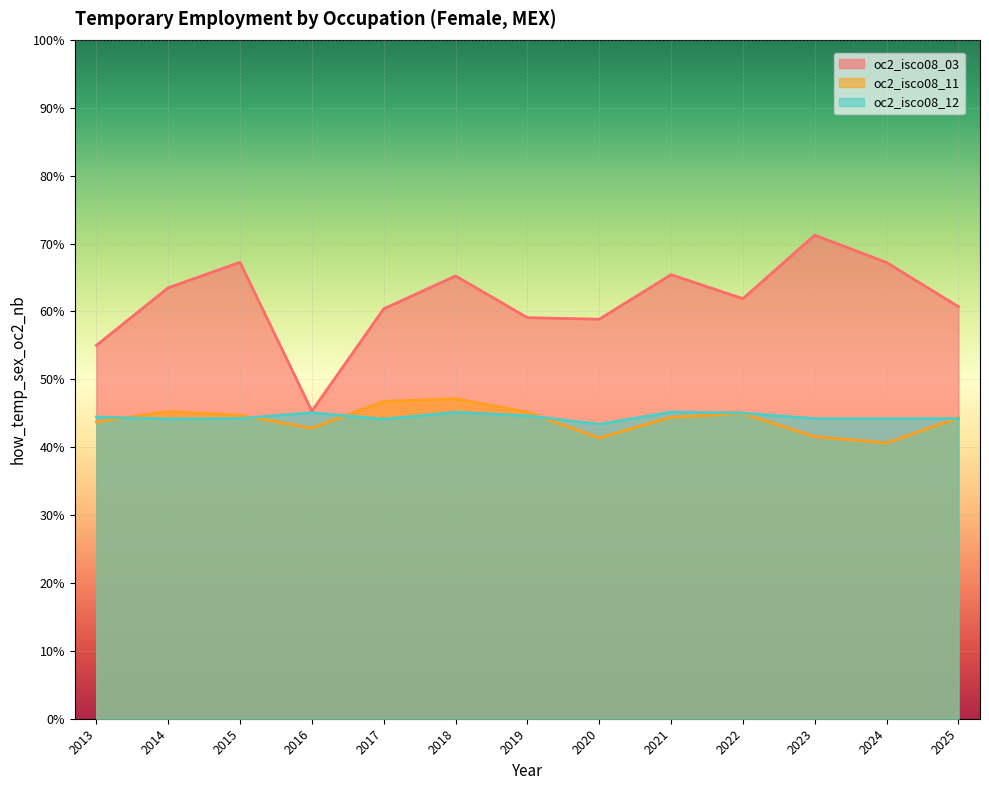

What is the spread (max minus min) of values at 2022?

16.9